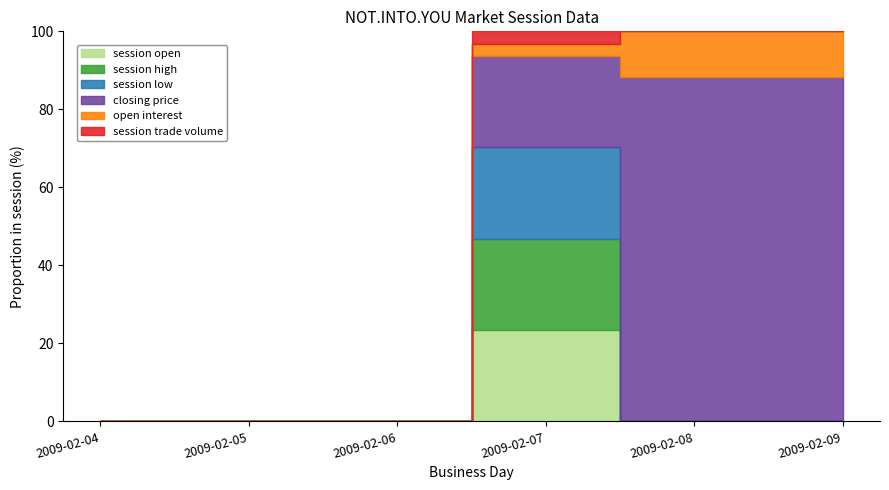

The value of session low at 2009-02-09 is -61. True or false?

False